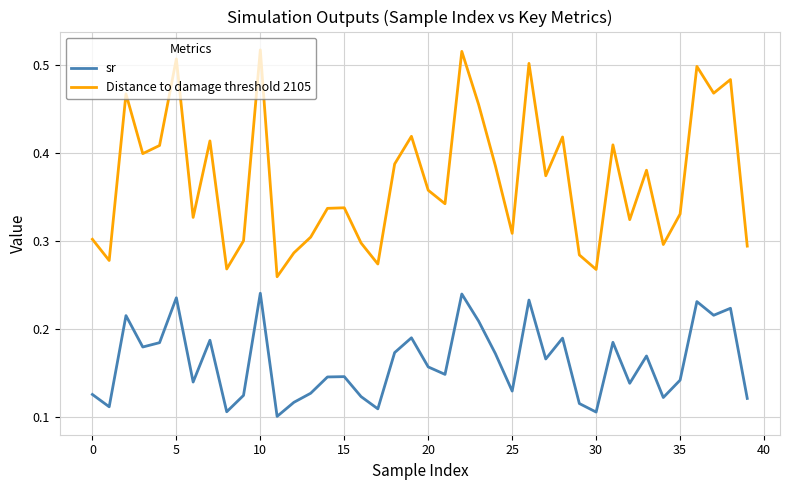

Rank the series by their average value, from lowest to highest.

sr, Distance to damage threshold 2105